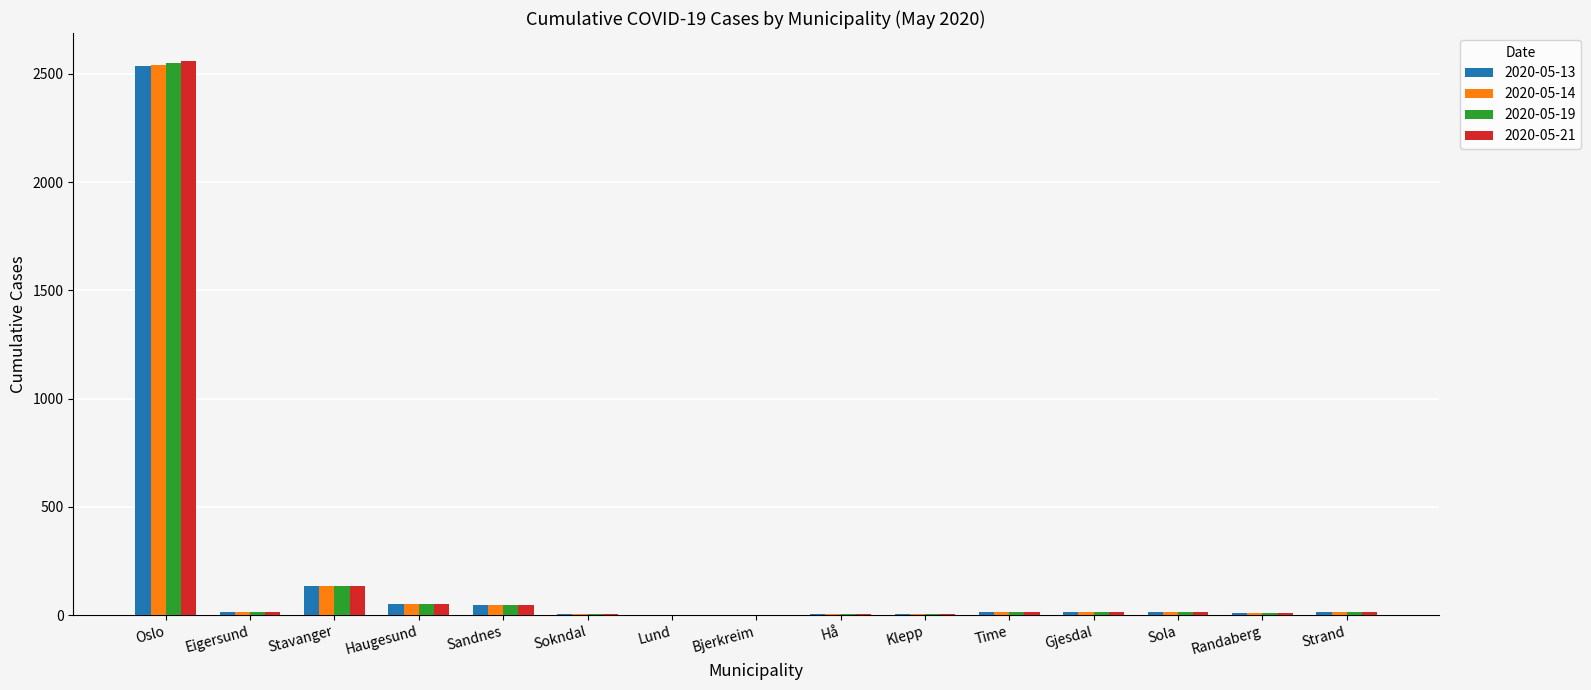

What is the greatest value displayed?

2560